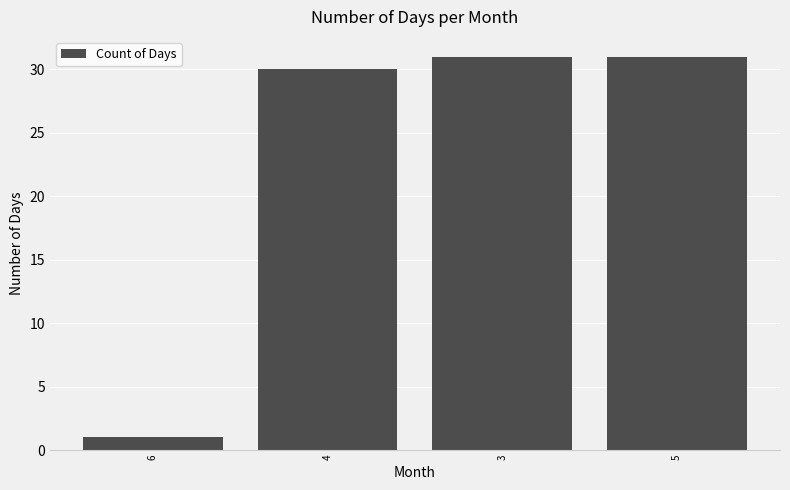

What is the ratio of the value at 3 to the value at 4?

1.0